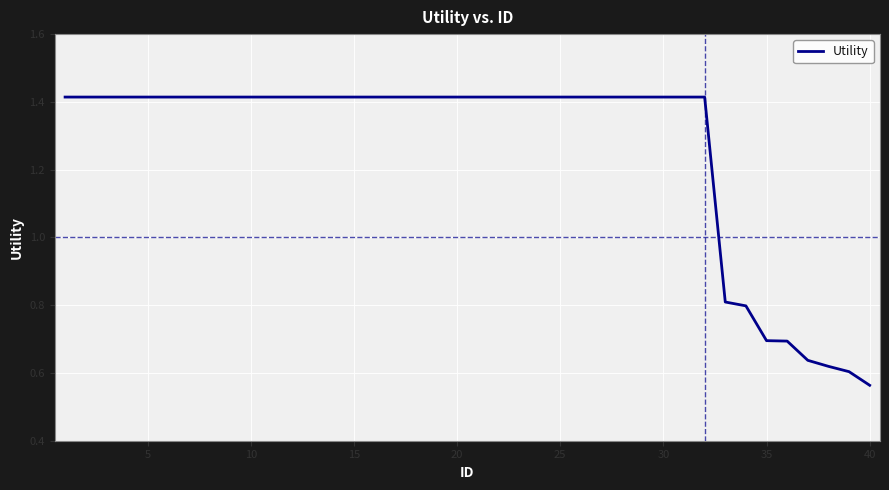

What is the difference between the maximum and minimum values?

0.9